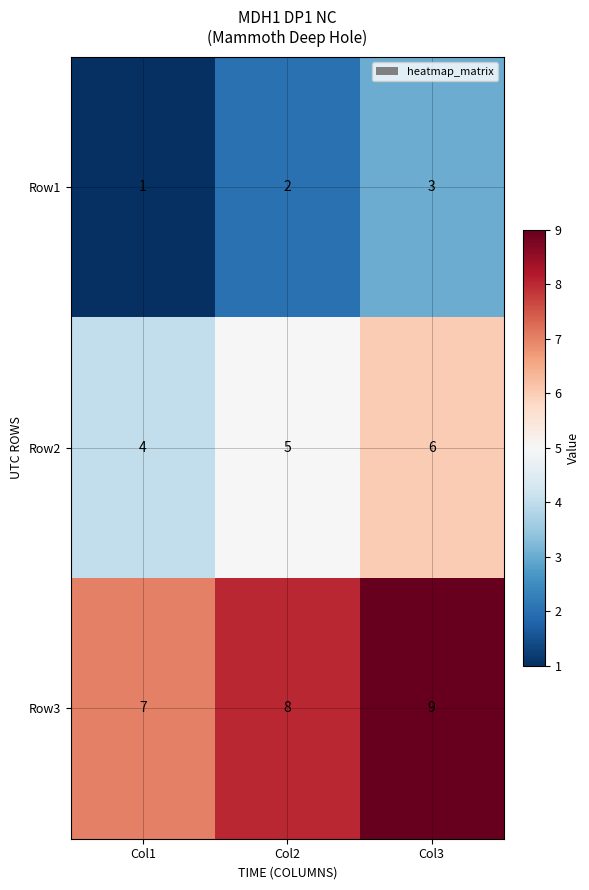

Reading left to right, transcribe all the data shown in this chart.

Row1: Col1=1	Col2=2	Col3=3
Row2: Col1=4	Col2=5	Col3=6
Row3: Col1=7	Col2=8	Col3=9